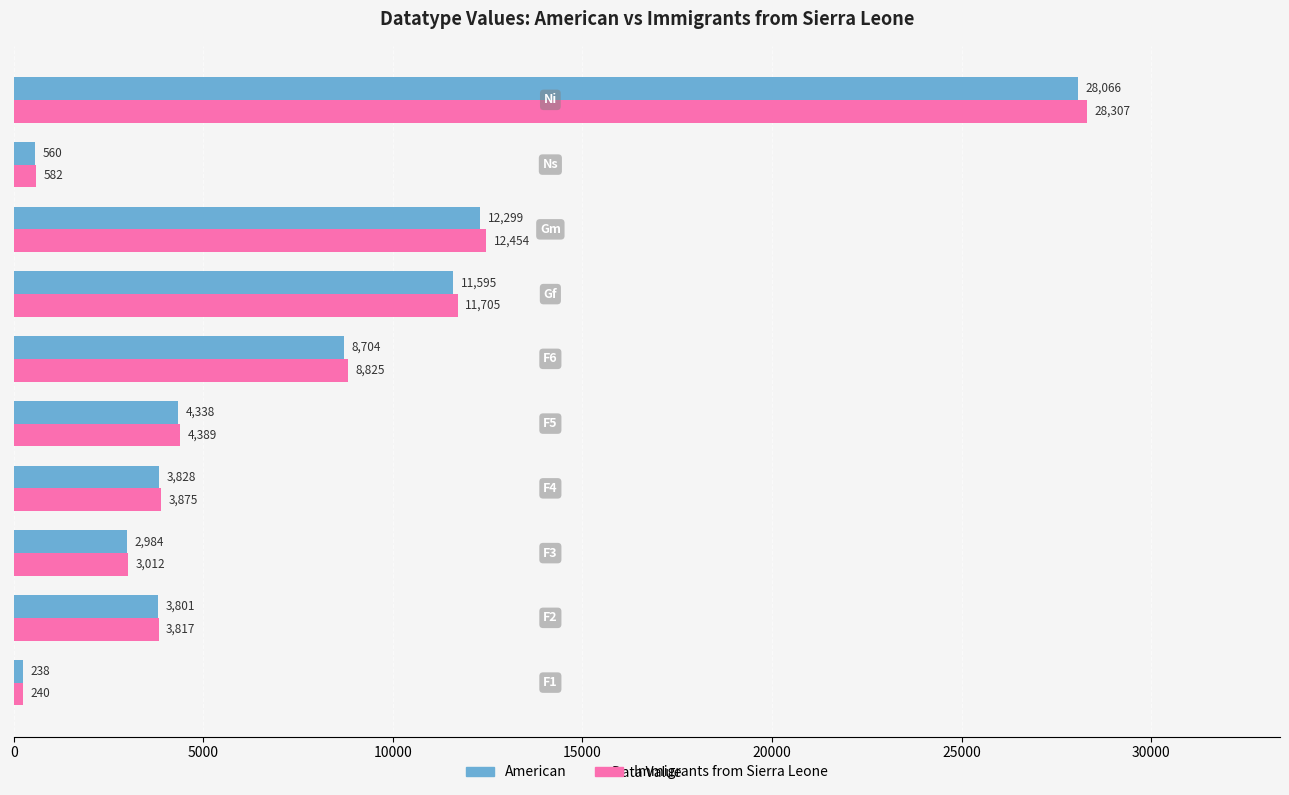

What is the greatest value displayed?

28307